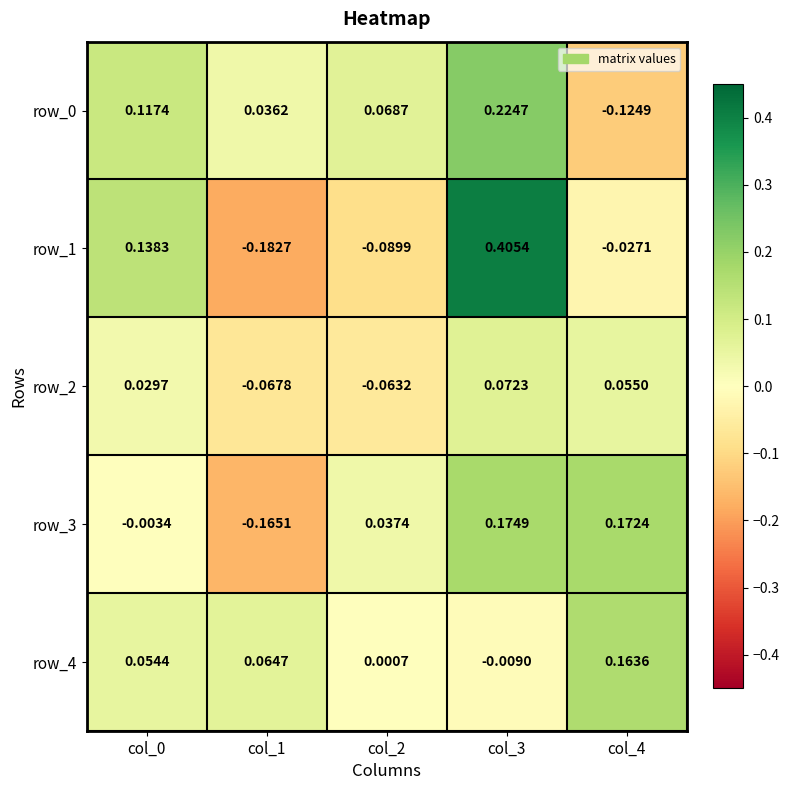

How many distinct data groups are displayed?

5